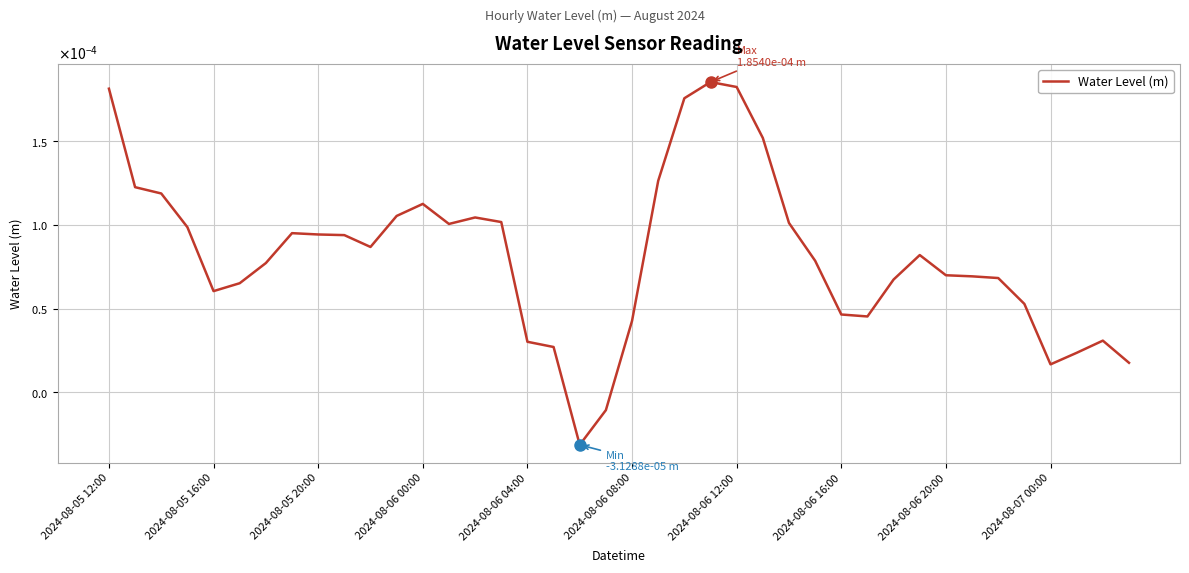

How many points are higher than both their immediate neighbors (excluding endpoints)?

6